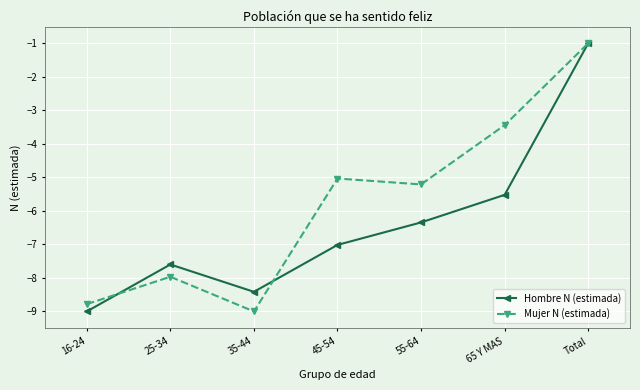

The value of Hombre N (estimada) at 55-64 is -2.9. True or false?

False